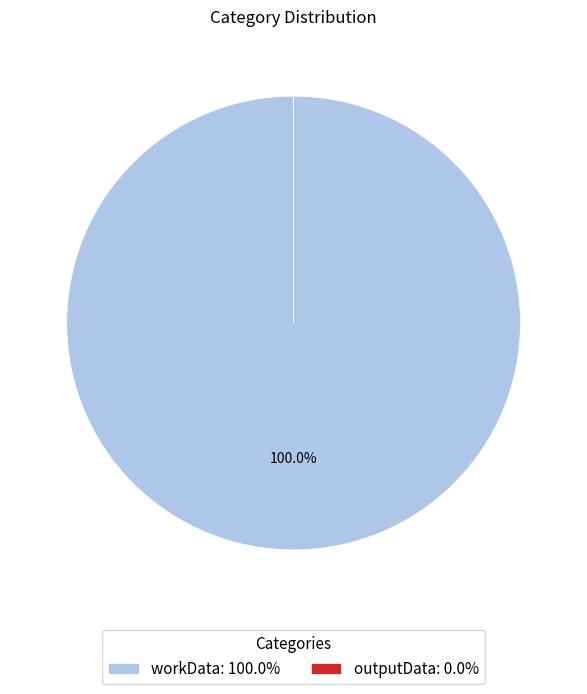

Is there a majority slice in this chart?

Yes